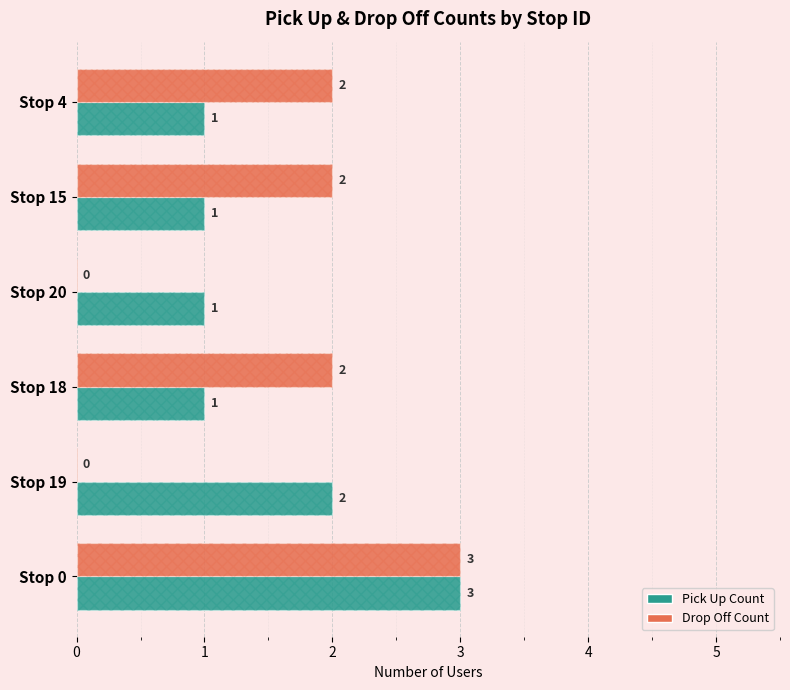

What is the total value across all series at Stop 18?

3